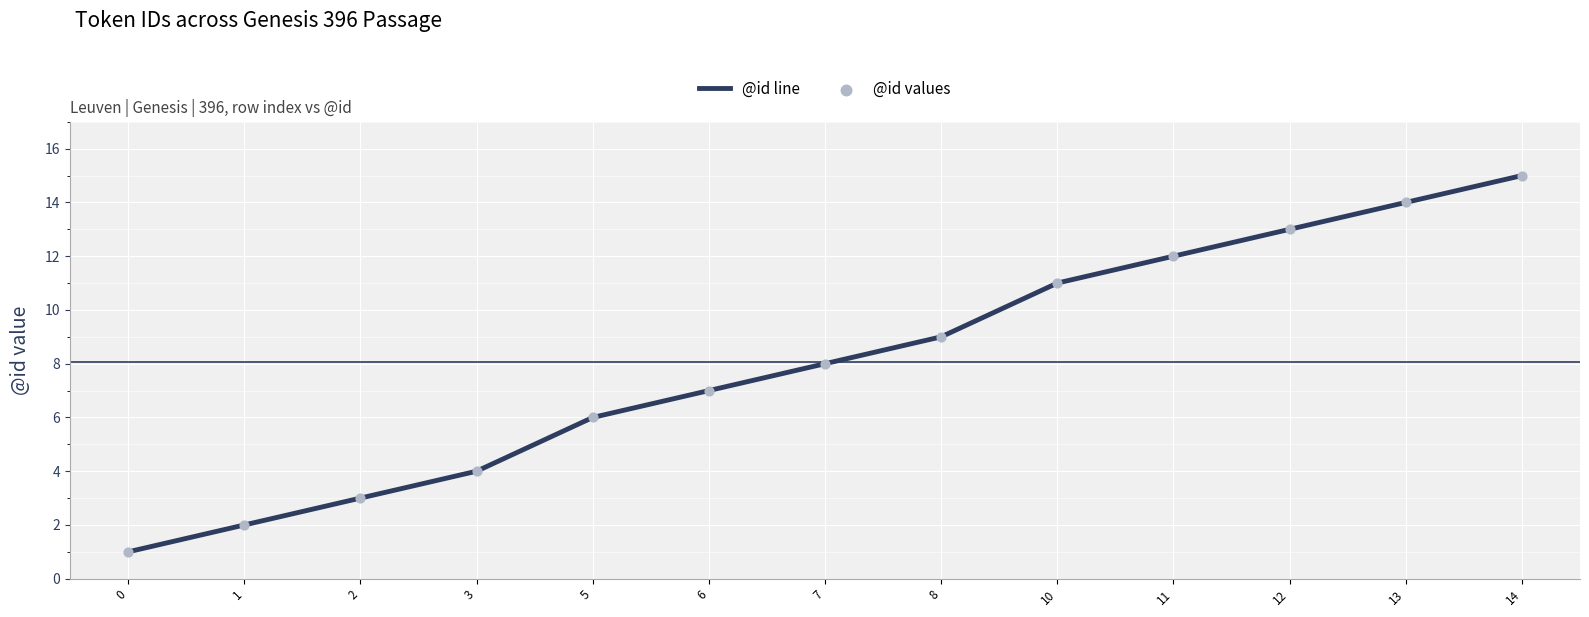

List the labels in order of value, smallest first.

0, 1, 2, 3, 5, 6, 7, 8, 10, 11, 12, 13, 14